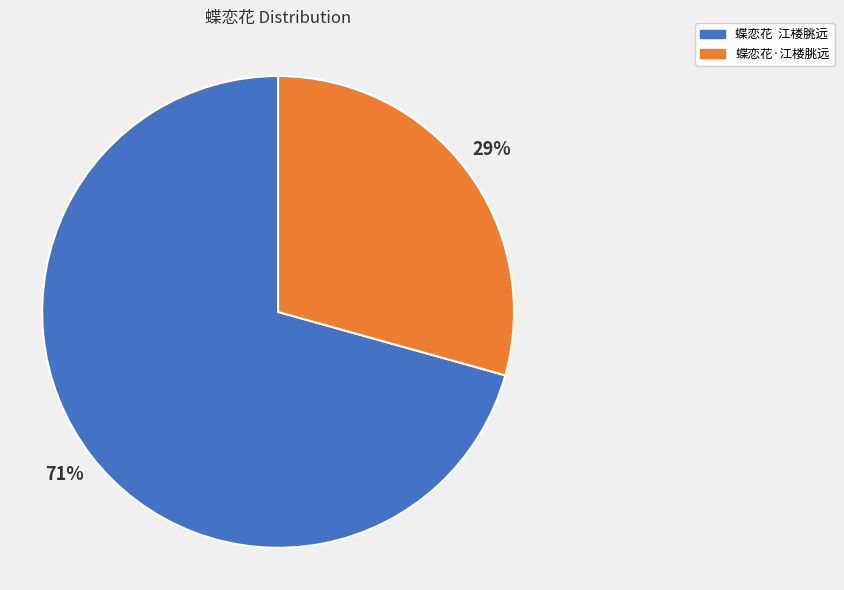

Does any single category account for the majority?

Yes